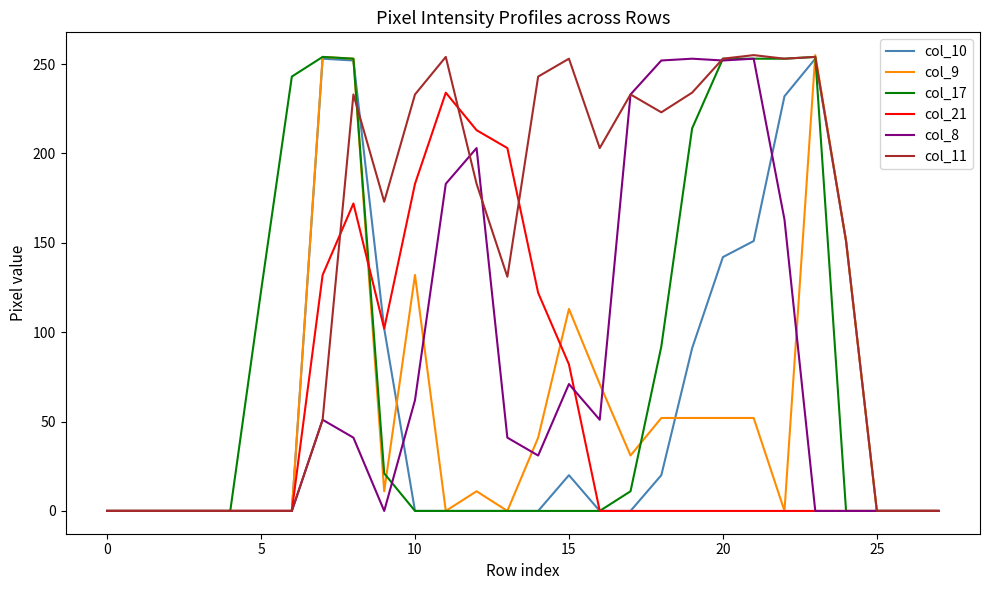

True or false: col_21 and col_11 cross at least once.

True